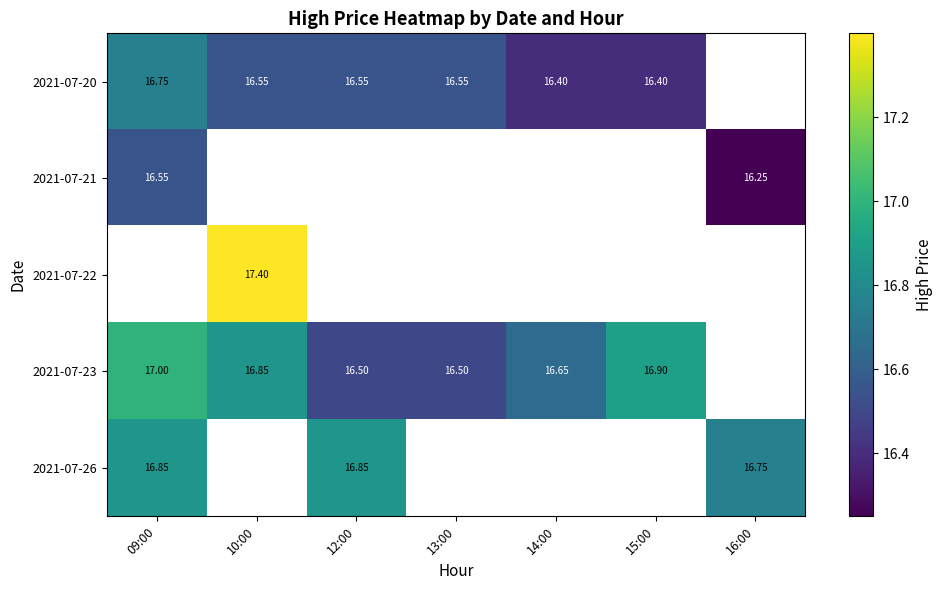

Between 09:00 and 12:00, which series saw the biggest shift?

2021-07-23